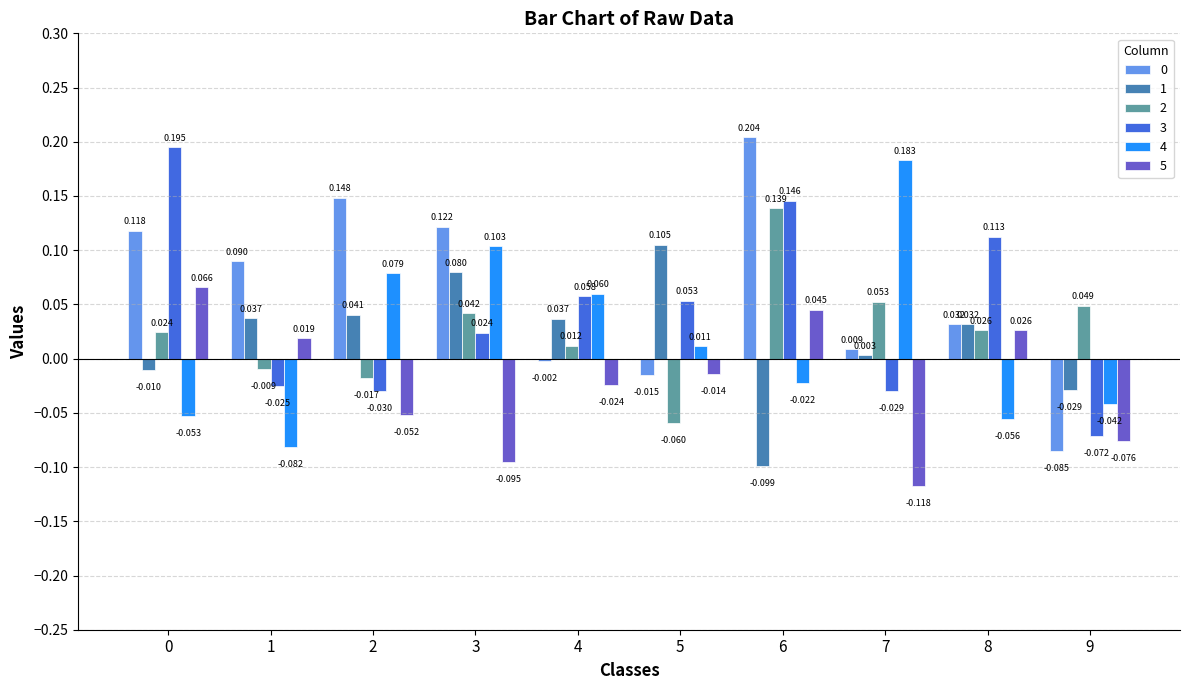

Is the value of 1 at 7 greater than the value of 0 at 5?

Yes